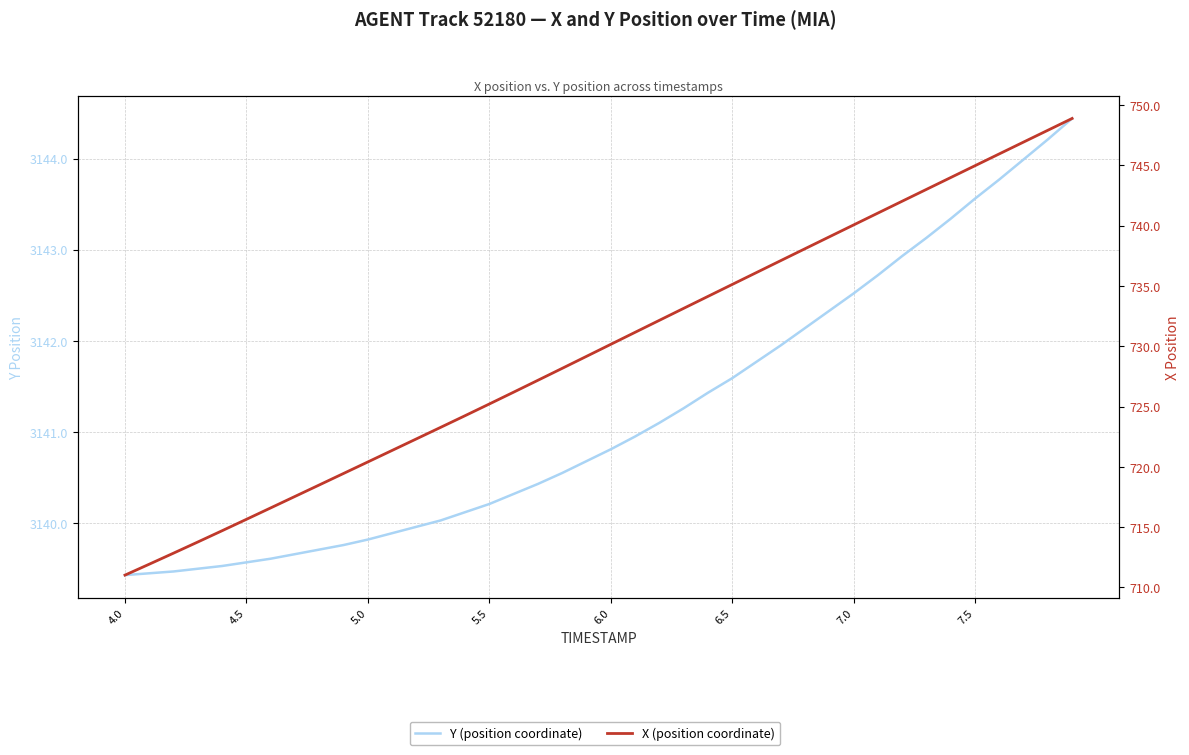

The Y (position coordinate) series shows 3142.5 at 7.0. True or false?

True